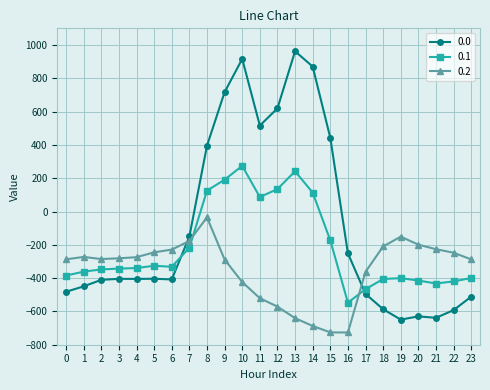

Does the chart have visible grid lines?

Yes